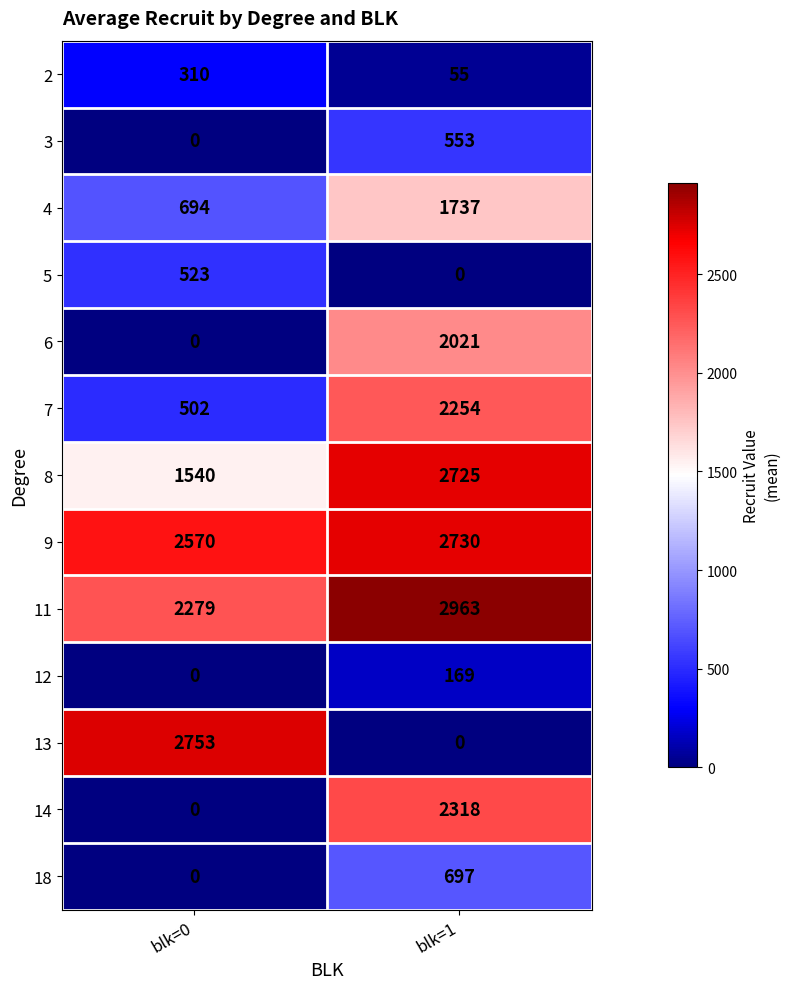

At which category is the sum across all series the highest?

blk=1